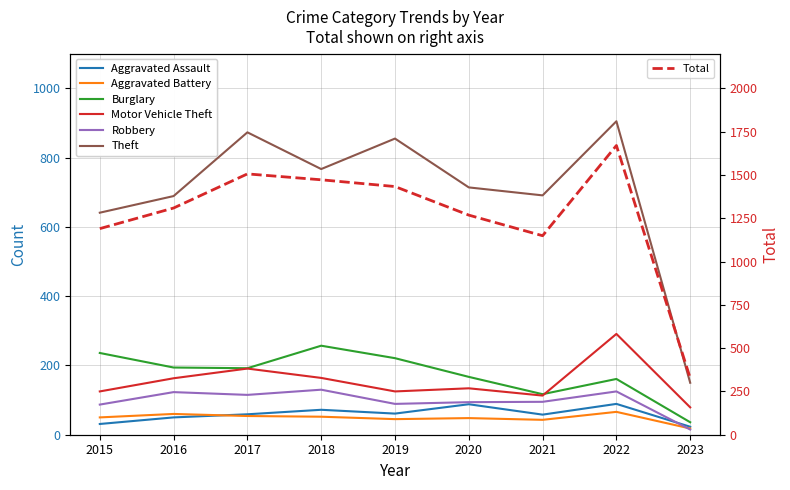

True or false: Aggravated Assault has a value of 151 at 2022.

False